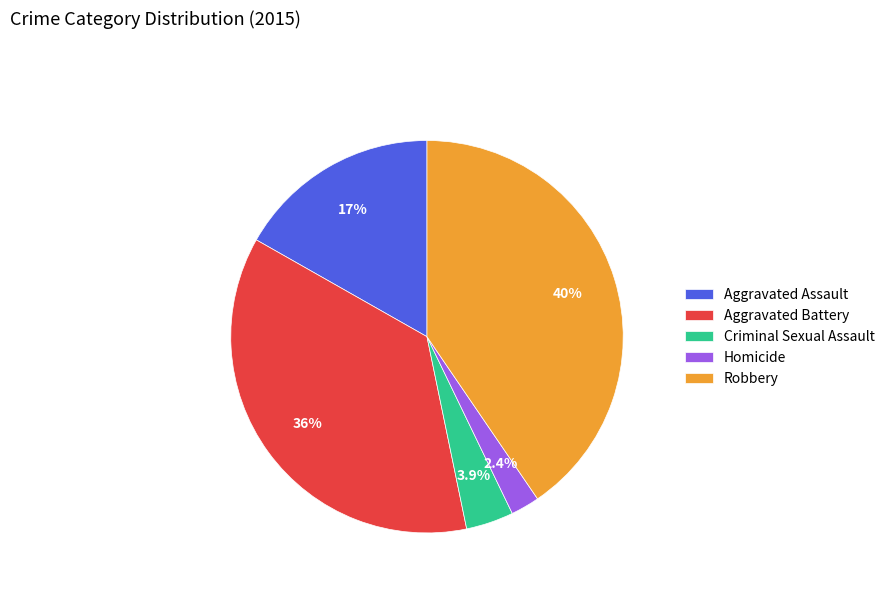

Approximately how many times larger is the value at Homicide compared to Aggravated Battery?

0.1